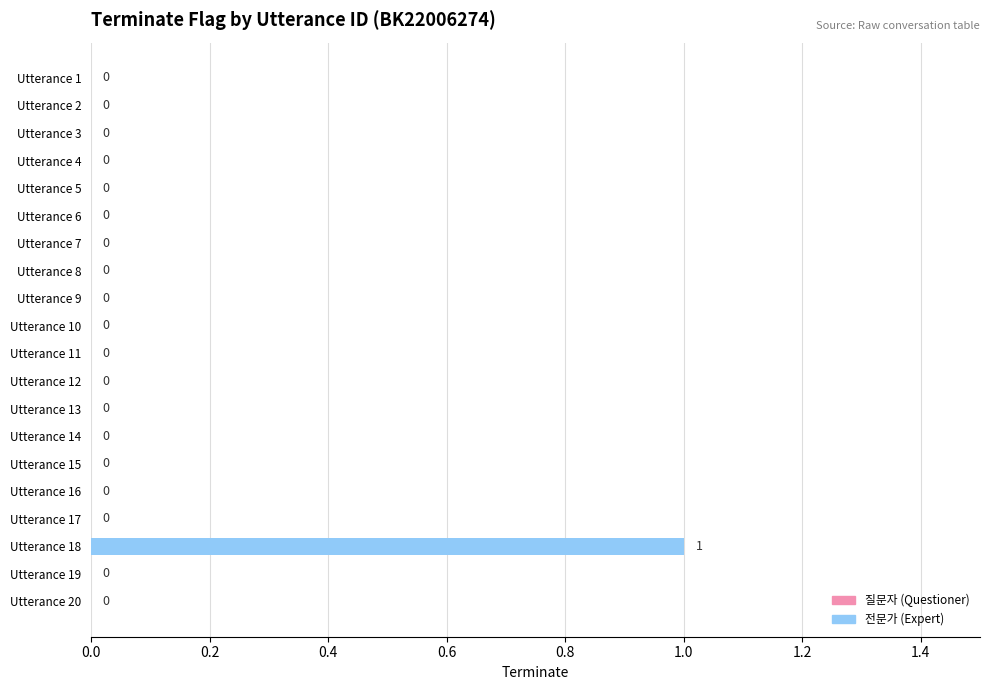

How many values are between 0 and 1?

20